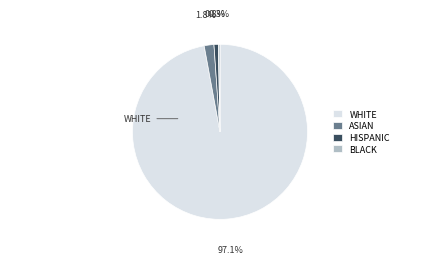

Which slice is the largest?

WHITE